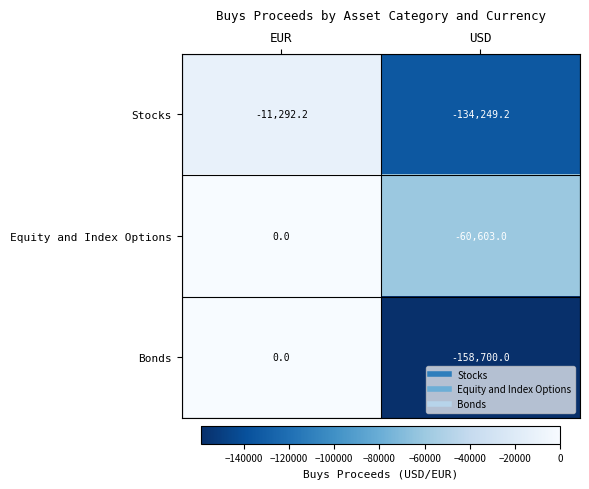

Is it true that Bonds equals -274187.2 at USD?

False